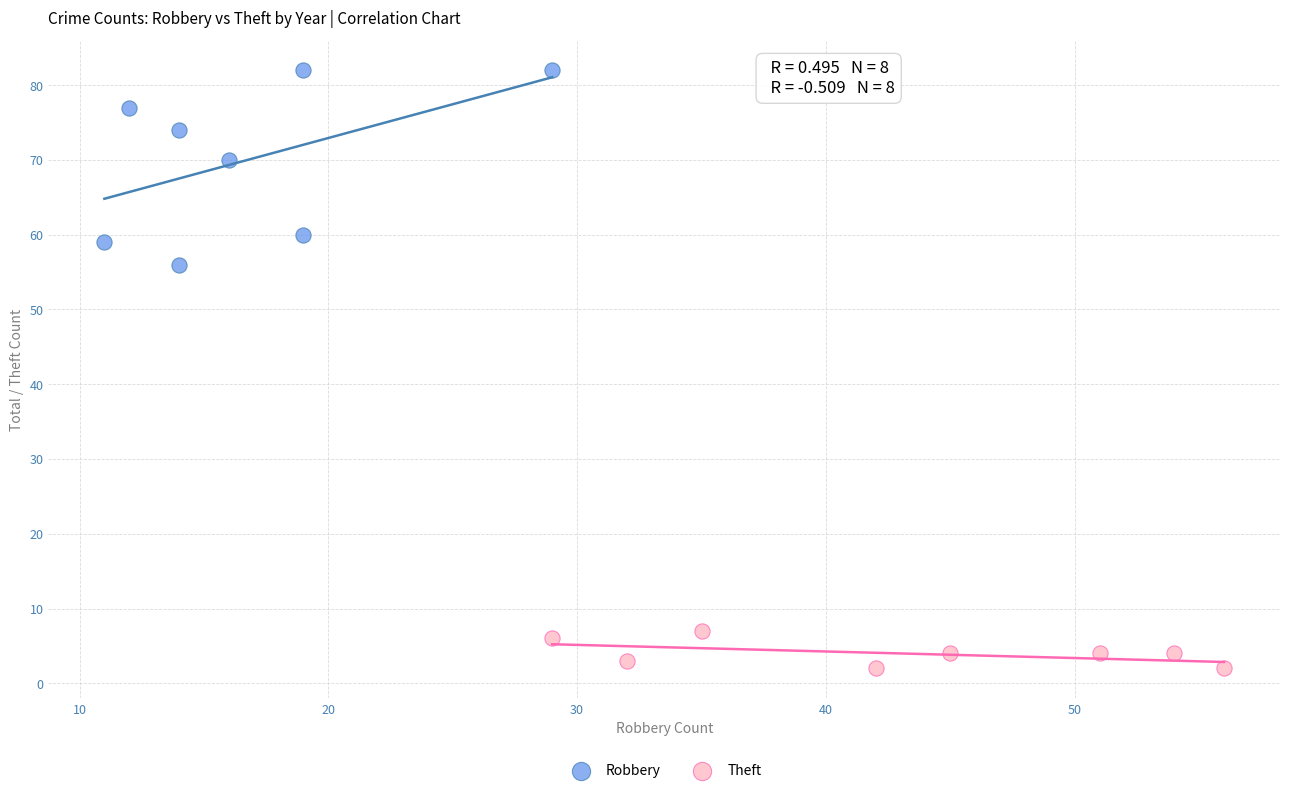

Which series contains the lowest Y value?

Theft